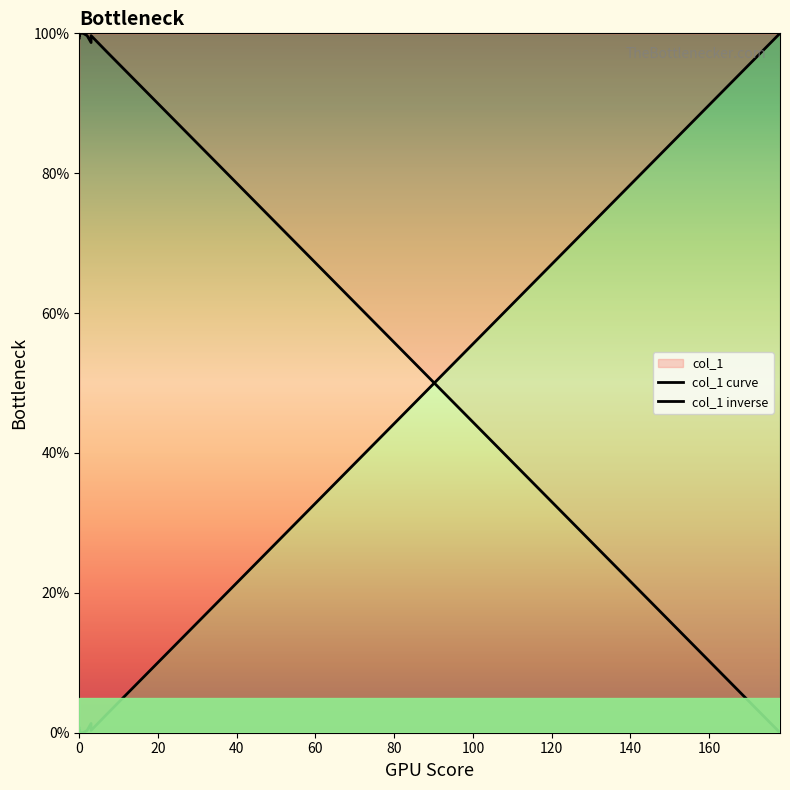

Rank the series by their maximum value, from highest to lowest.

col_1 curve, col_1 inverse